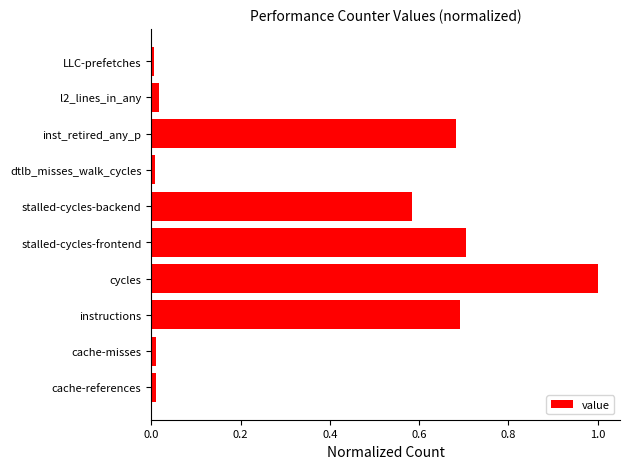

Which has a higher value, inst_retired_any_p or stalled-cycles-frontend?

stalled-cycles-frontend